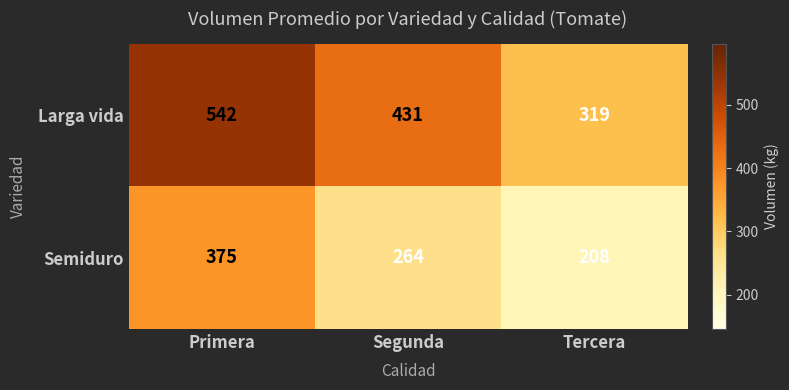

True or false: Larga vida has a value of 442 at Tercera.

False